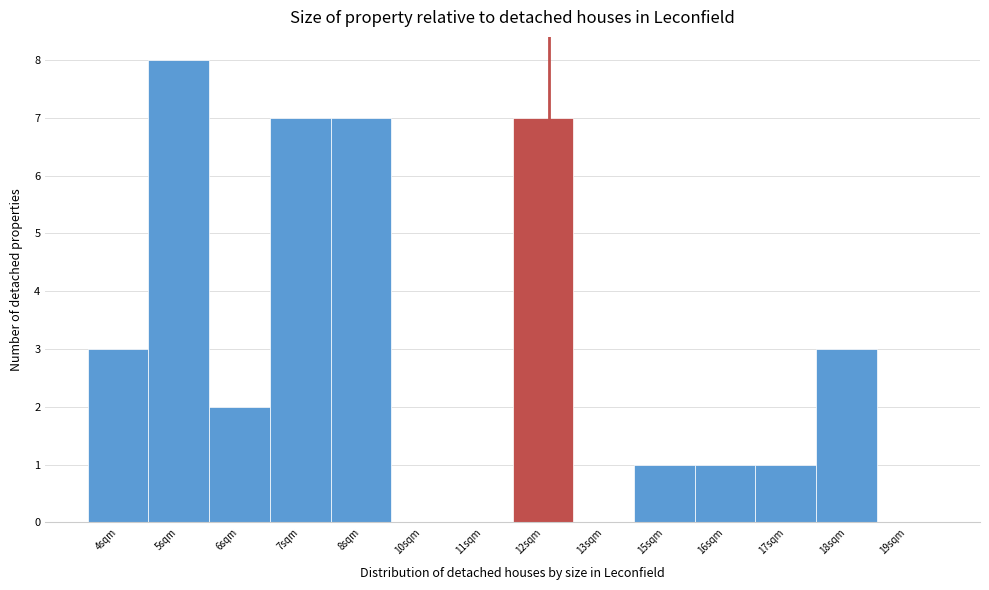

Reading right to left, what are all the values shown in this chart?

19sqm=0	18sqm=3	17sqm=1	16sqm=1	15sqm=1	13sqm=0	12sqm=7	11sqm=0	10sqm=0	8sqm=7	7sqm=7	6sqm=2	5sqm=8	4sqm=3